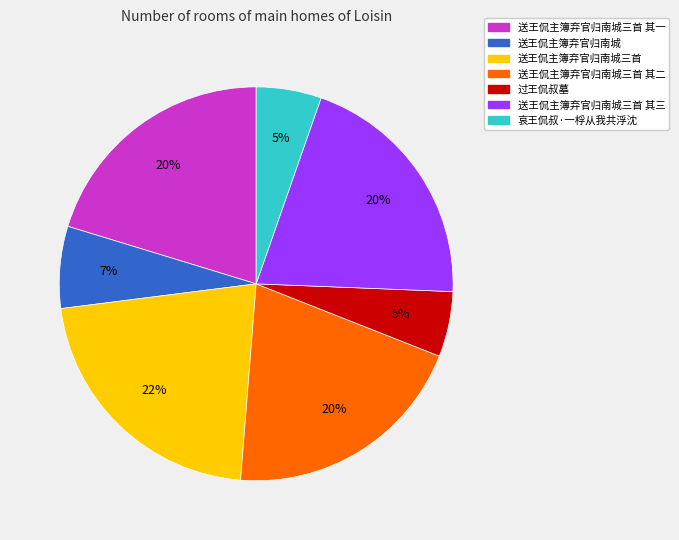

How many segments does this pie chart have?

7